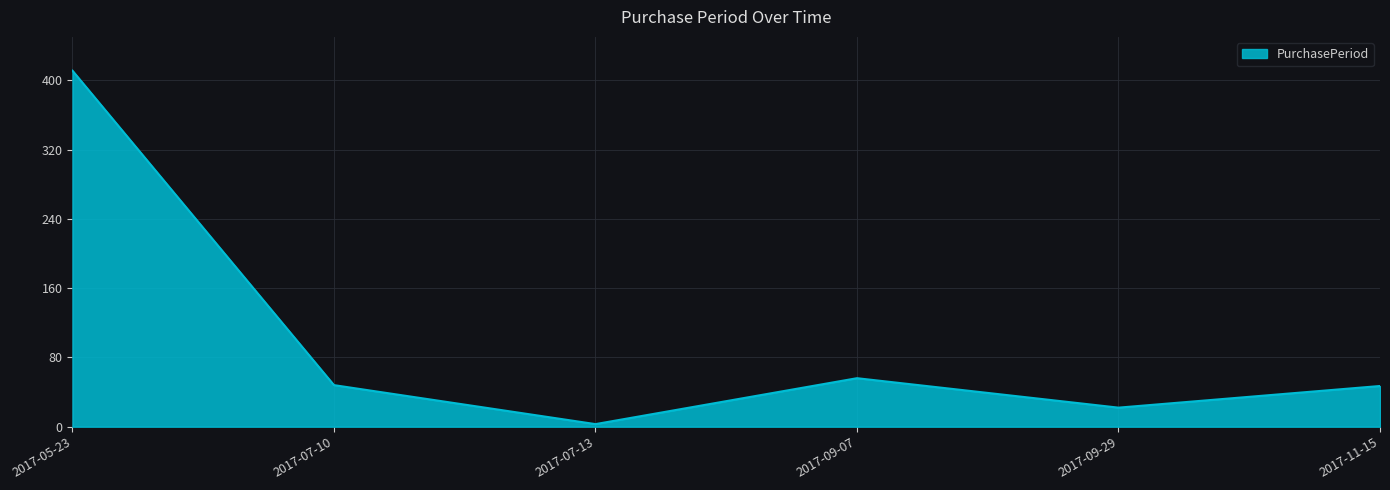

What is the difference between the maximum and minimum values?

408